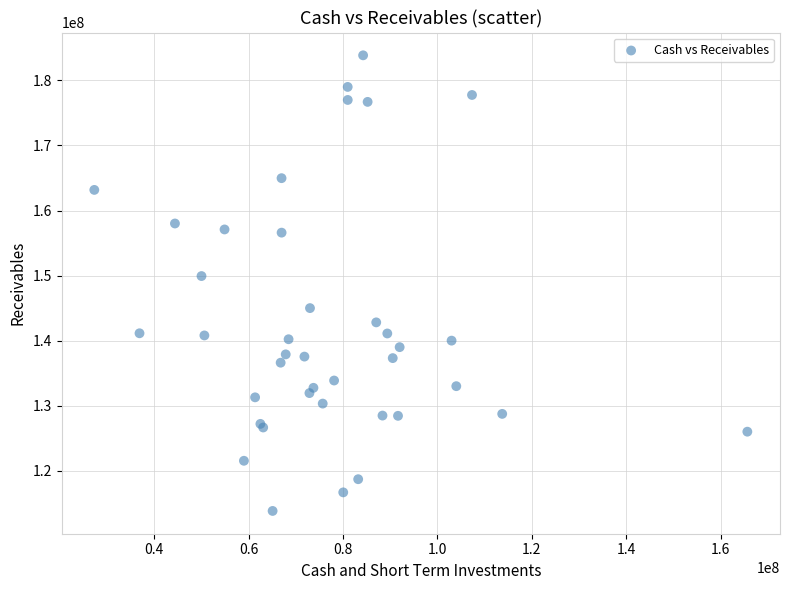

What Y value in the scatter plot is closest to 148840500?

149927000